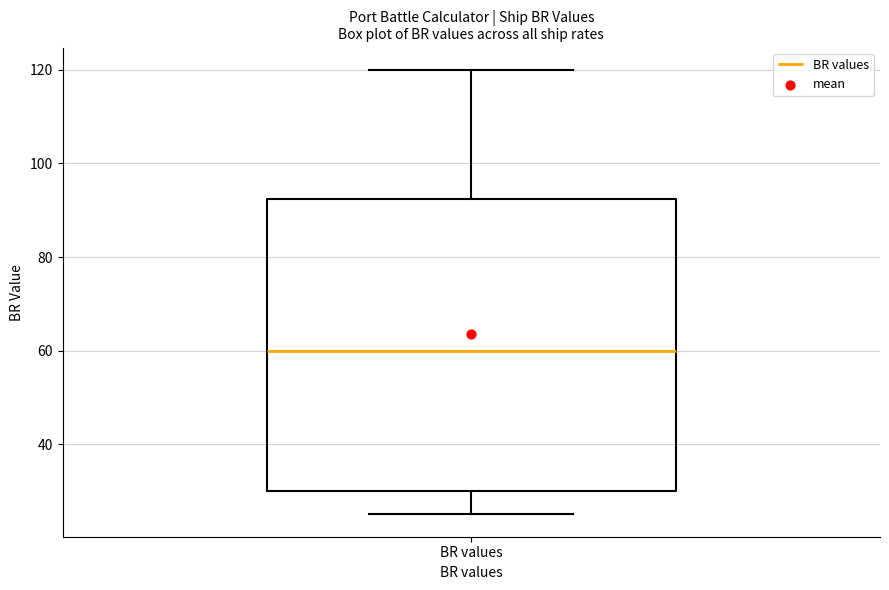

Read this box plot against the y-axis: the position of the median line, the range covered by the box, and the ends of both whiskers. The values are not printed on the chart, so give them approximately, as read against the axis.

median 60, box 30 to 92, whiskers 26 to 120